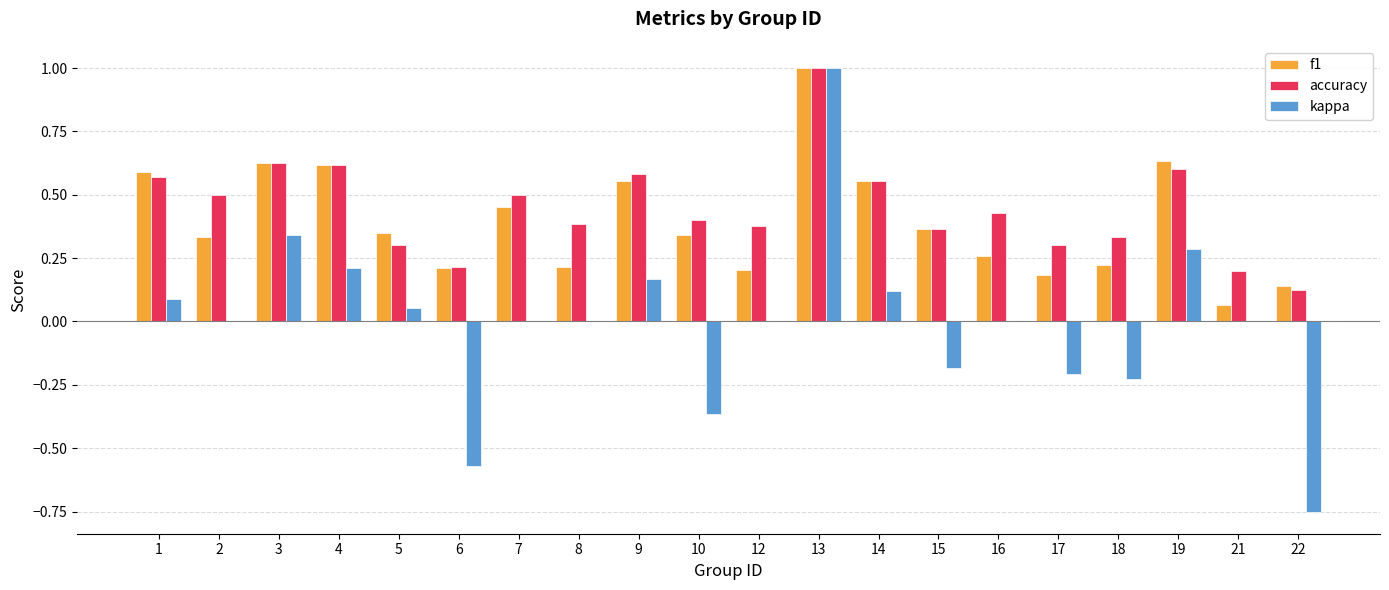

Between 10 and 22, which series saw the biggest shift?

kappa